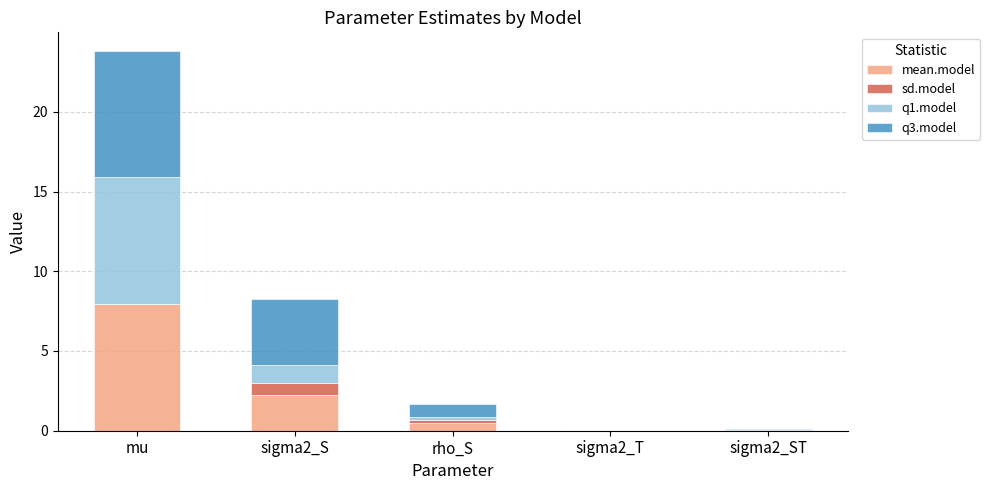

At how many categories does at least one series exceed 1?

2